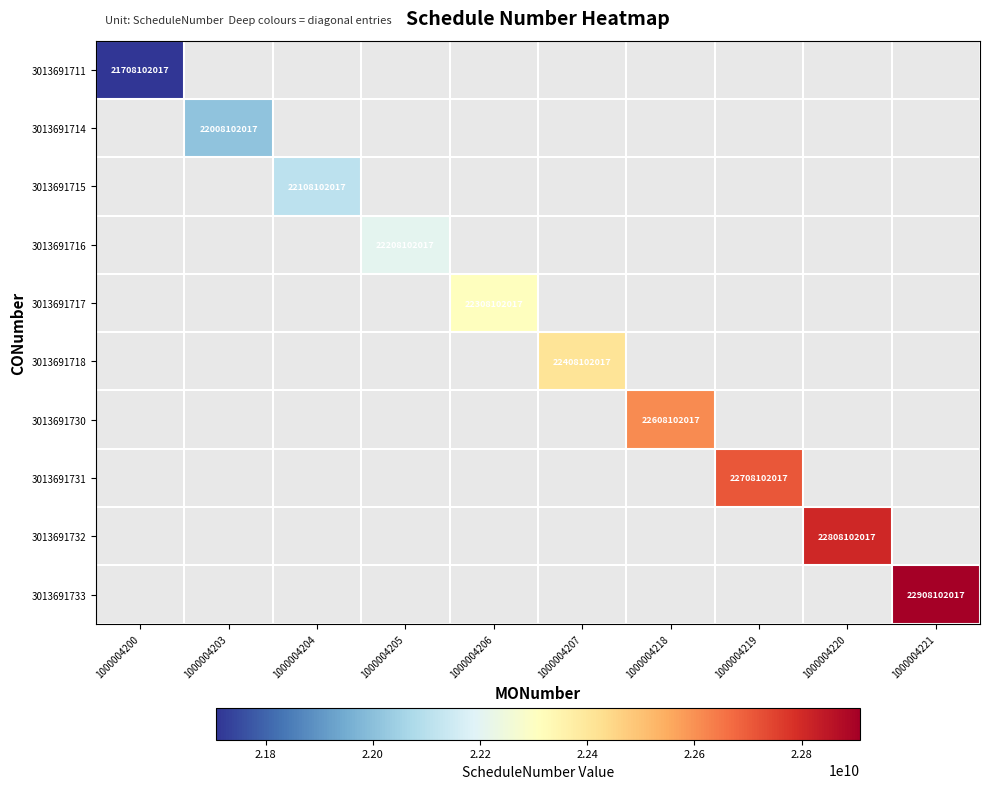

Is it true that 3013691717 equals 9036068065 at 1000004206?

False